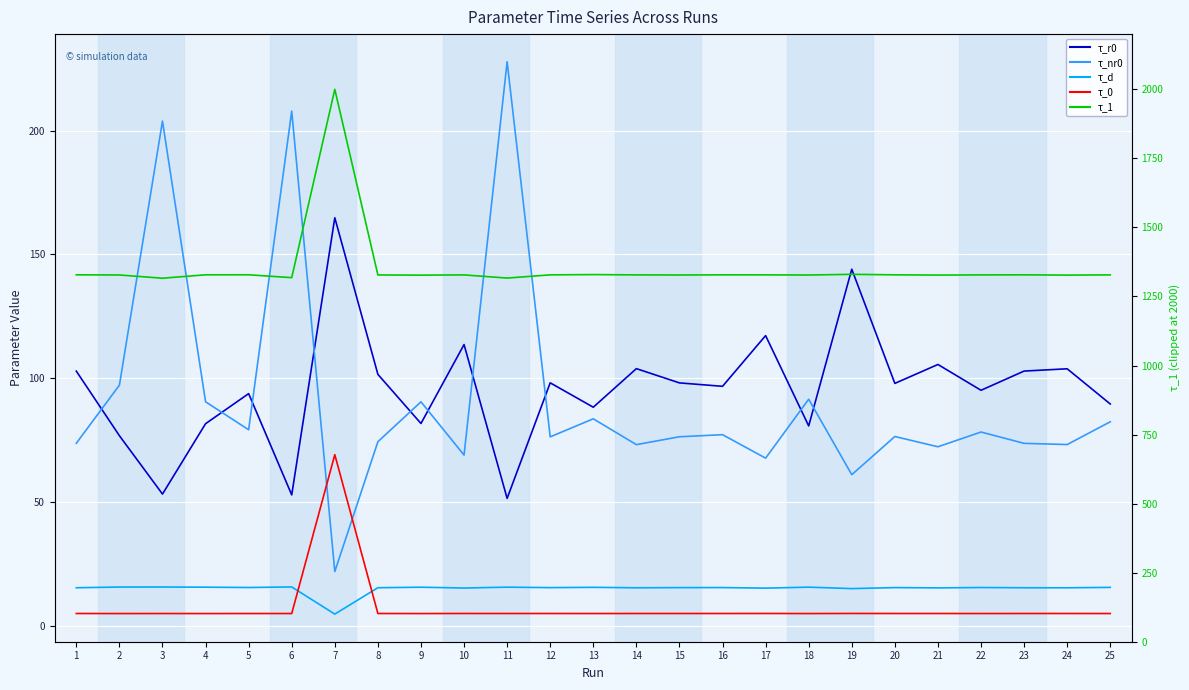

At which category is the sum across all series the highest?

7